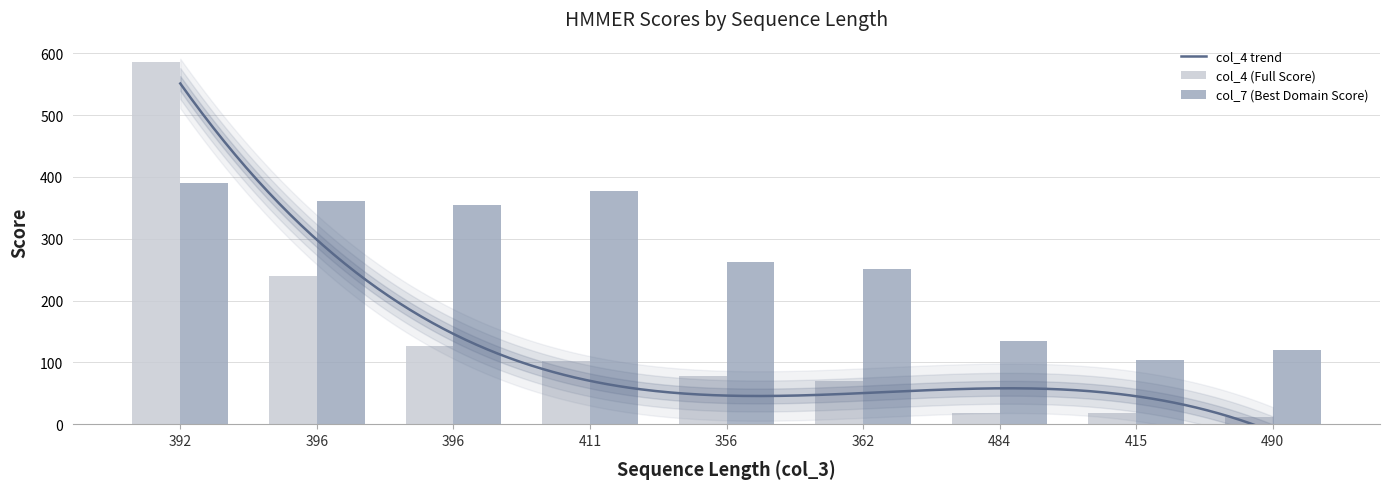

Reading left to right, transcribe all the data shown in this chart.

col_4 (Full Score): 392=586.3	396=239.7	396=126.8	411=102.5	356=78.7	362=70.3	484=18.6	415=18.5	490=12.1
col_7 (Best Domain Score): 392=390.0	396=361.0	396=355.0	411=377.0	356=263.0	362=251.0	484=135.0	415=104.0	490=120.0